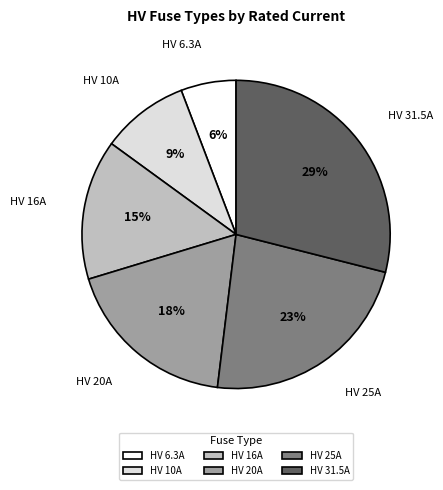

To the nearest percent, what is the difference between the largest and smallest slice percentages?

23%